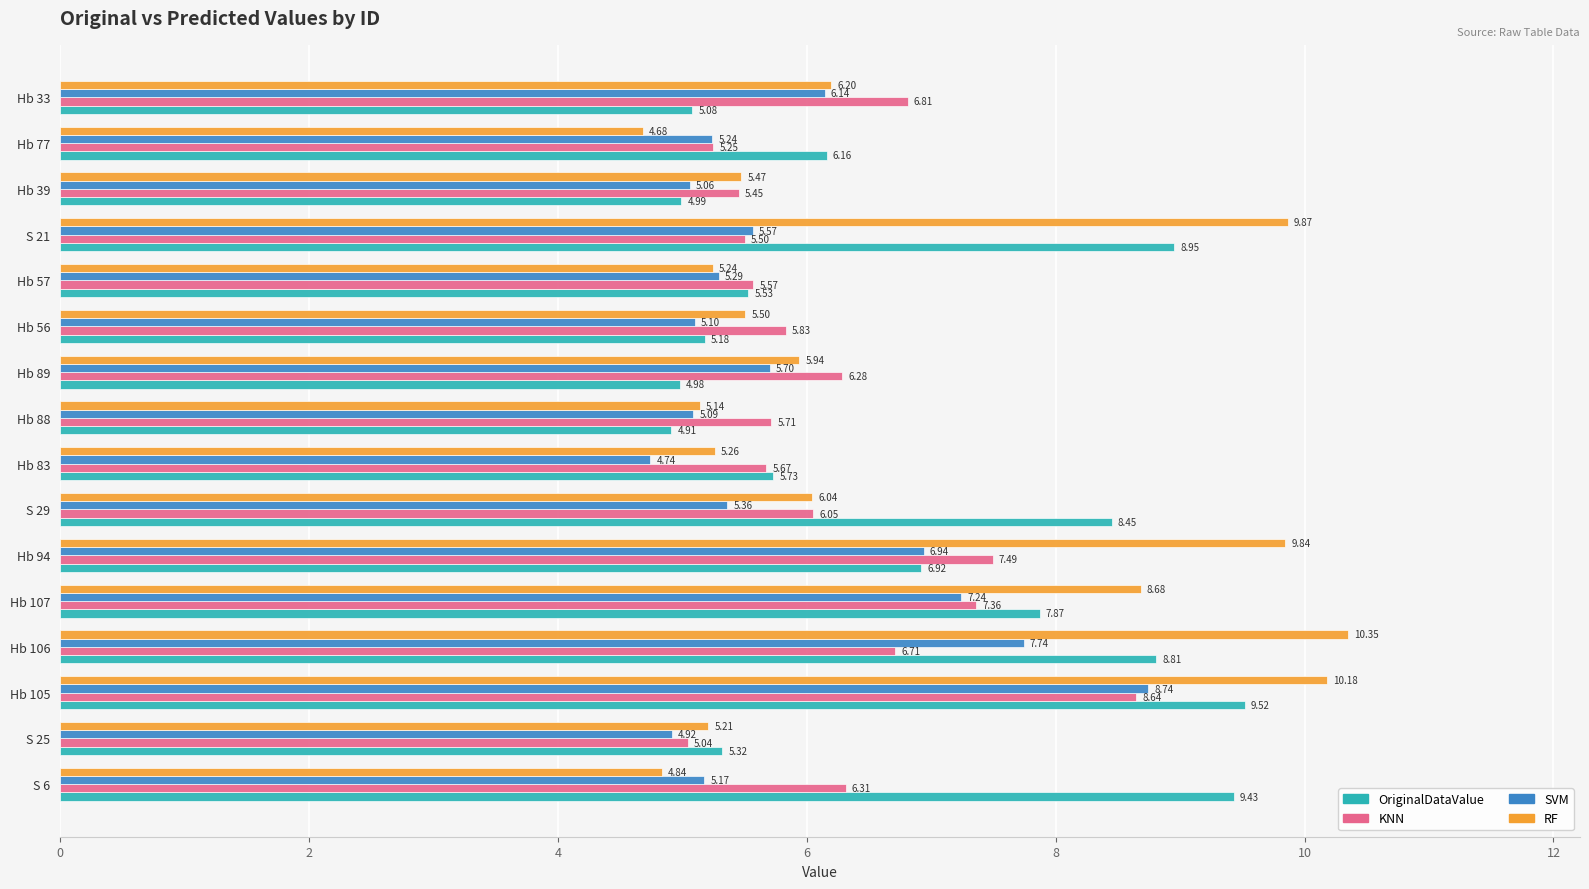

Which series has the widest spread of values?

RF